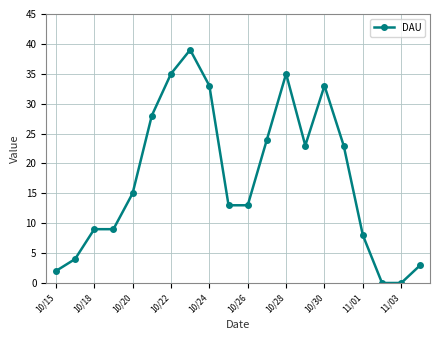

What is the greatest value displayed?

39